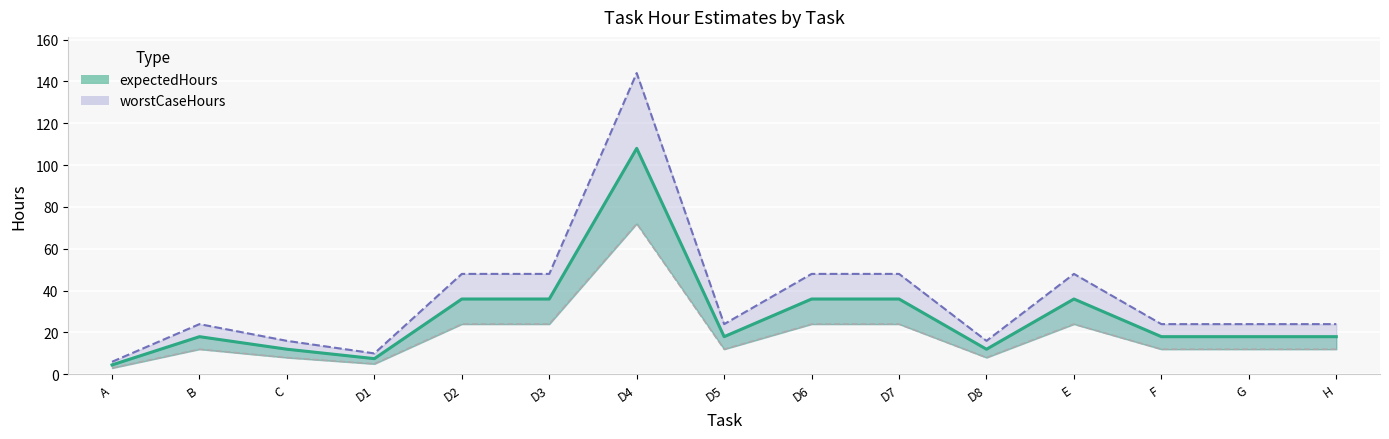

Count the number of categories in the chart.

15